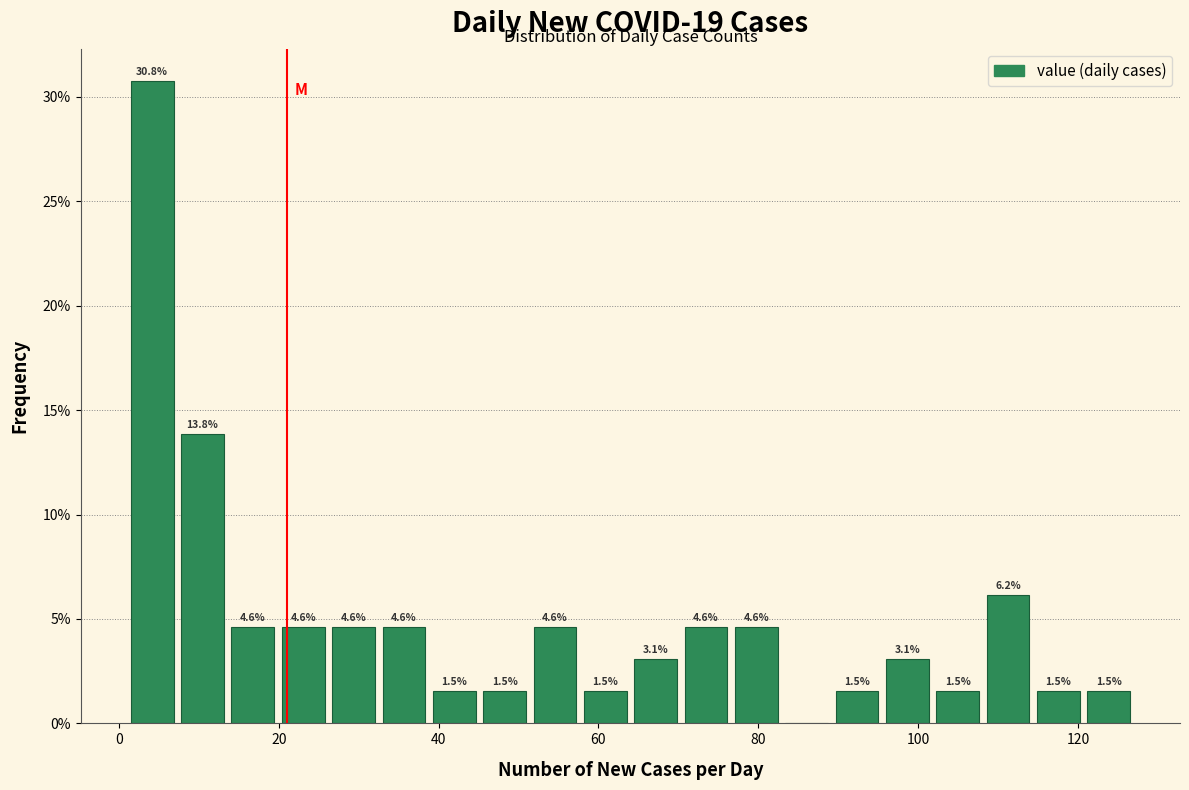

Read against the x-axis, roughly where is the centre of the tallest bar?

4